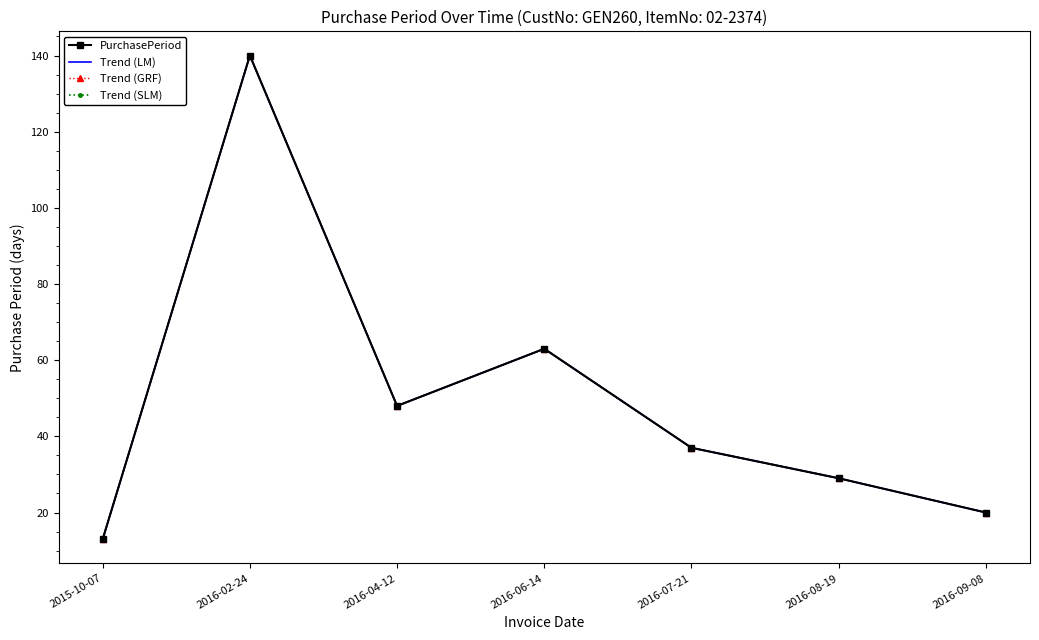

At which category is the sum across all series the highest?

2016-02-24